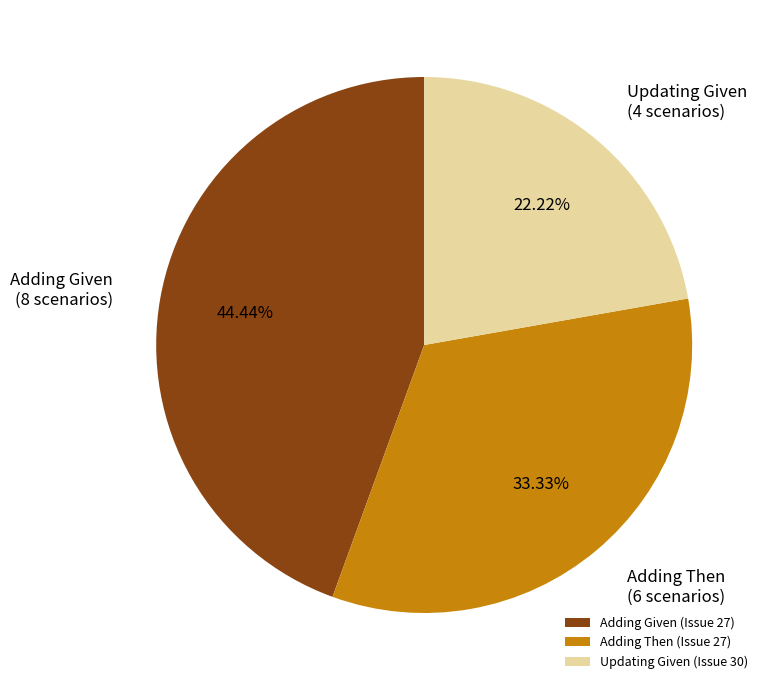

Does any single category account for the majority?

No